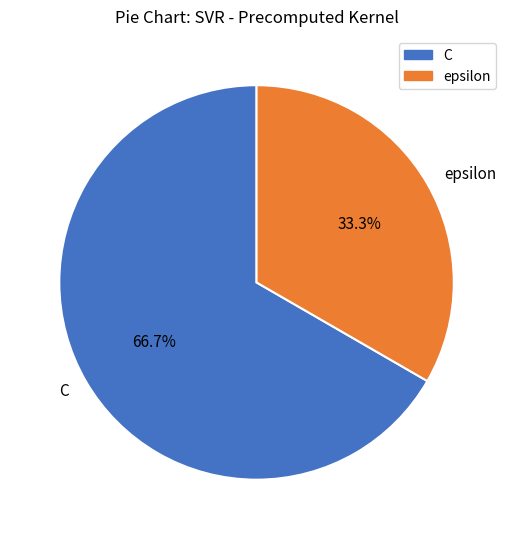

Combined, do epsilon and C account for over 50%?

Yes